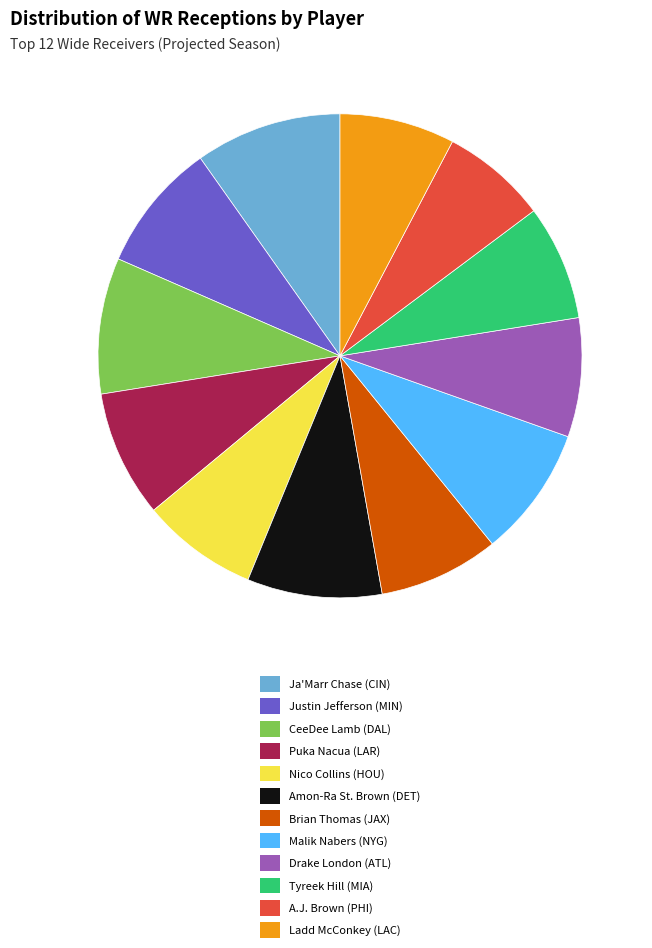

True or false: Nico Collins (HOU) accounts for 14% of the total.

False